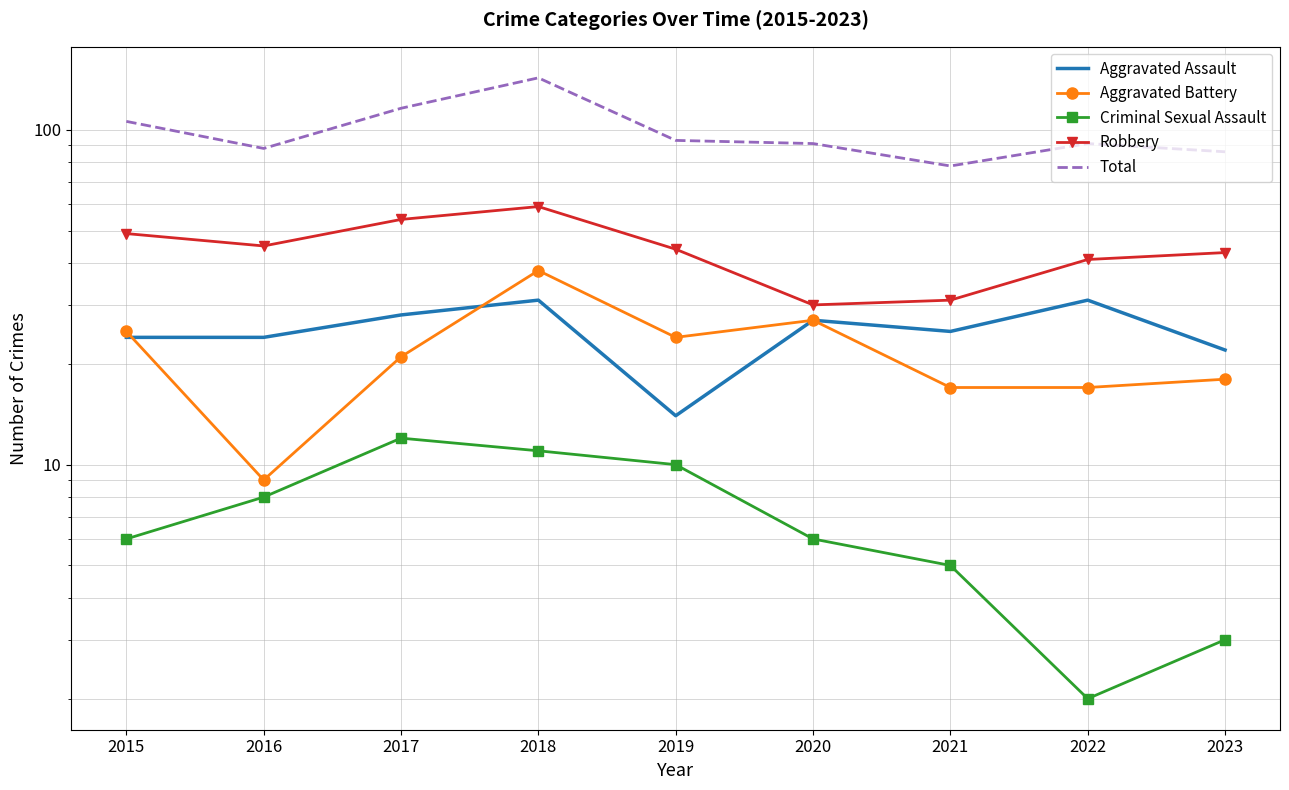

Is the value of Aggravated Assault at 2015 greater than the value of Total at 2018?

No